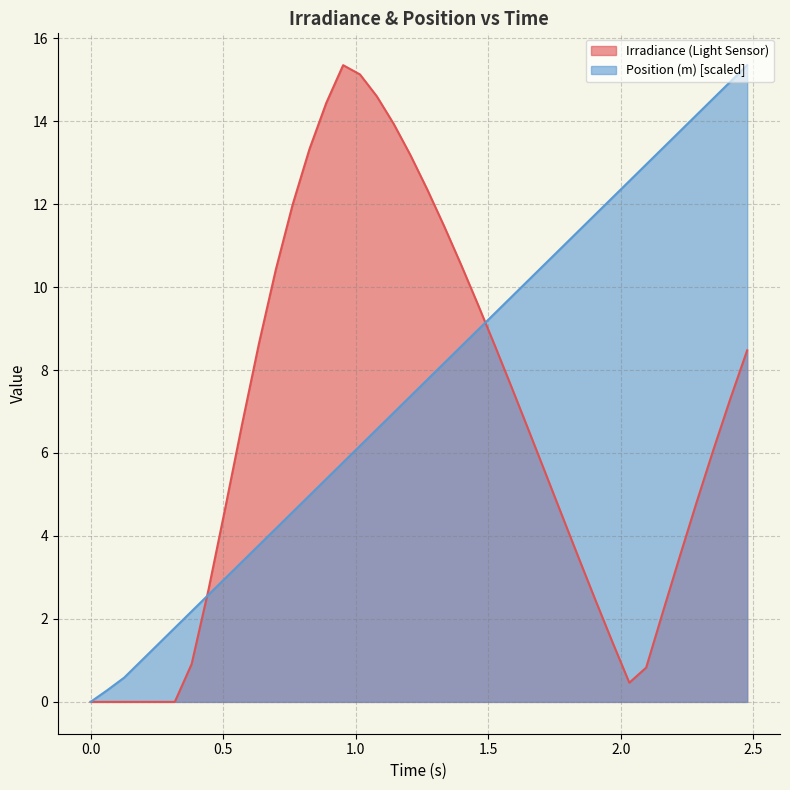

List the series in order of their overall mean, lowest first.

Irradiance (Light Sensor), Position (m) [scaled]